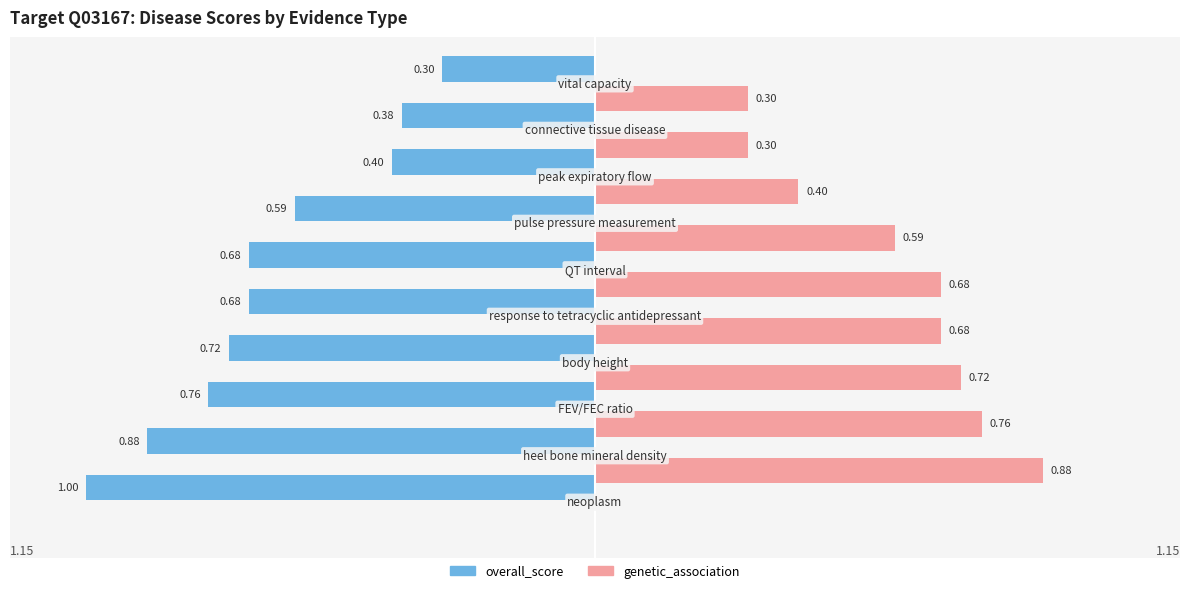

What is the sum of all genetic_association values?

5.3